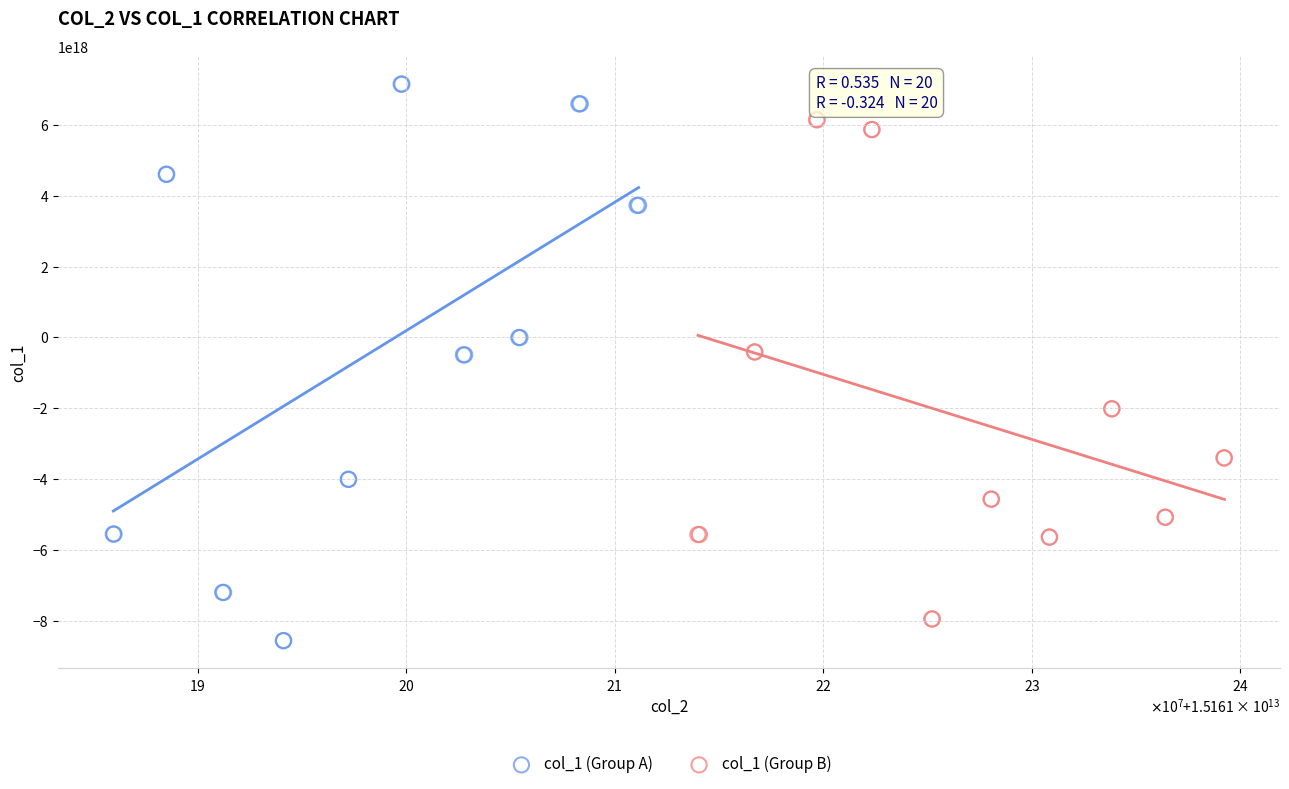

Which series has the widest spread of Y values?

col_1 (Group A)